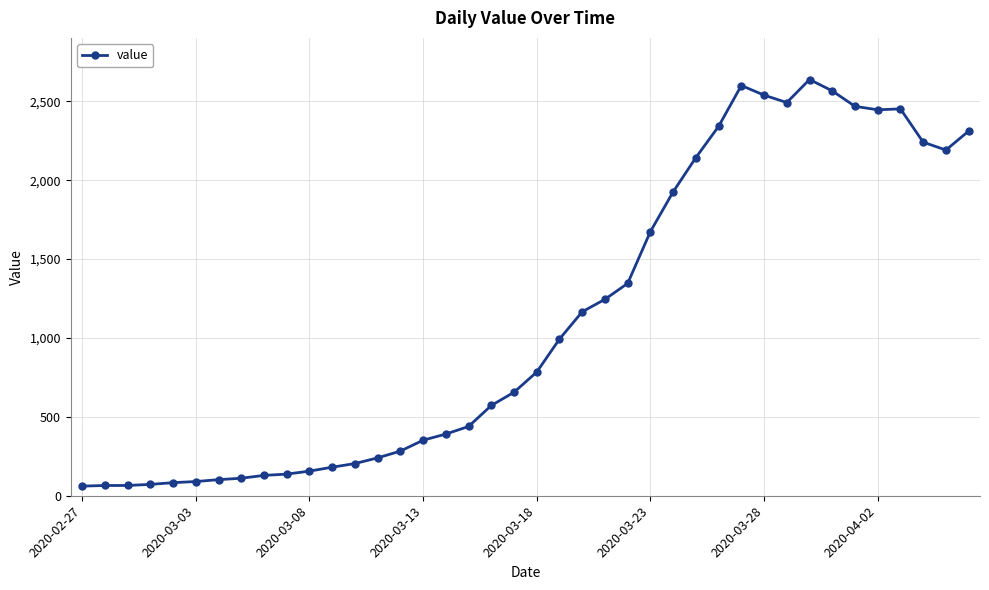

What is the minimum value shown in the chart?

61